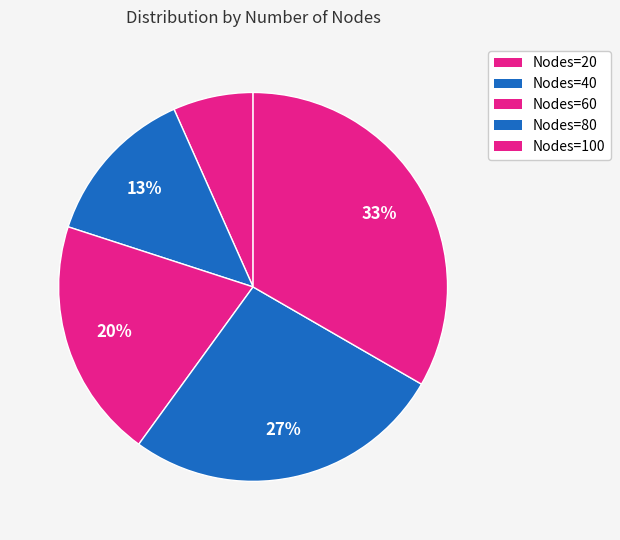

Which category has the biggest portion of the pie?

Nodes=100